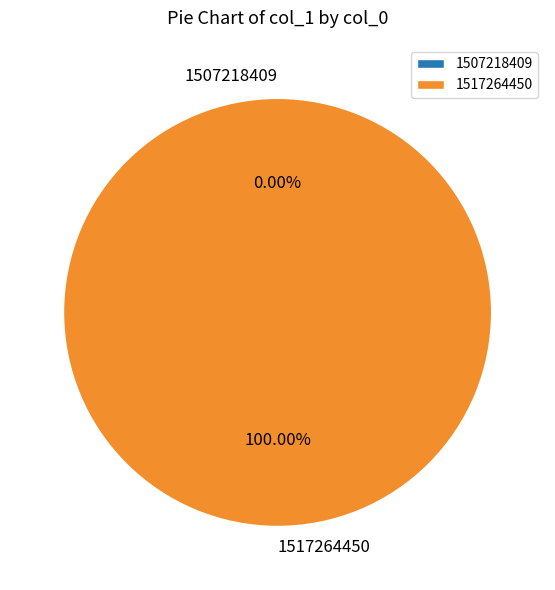

Is it true that 1507218409 is 0% of the pie?

True